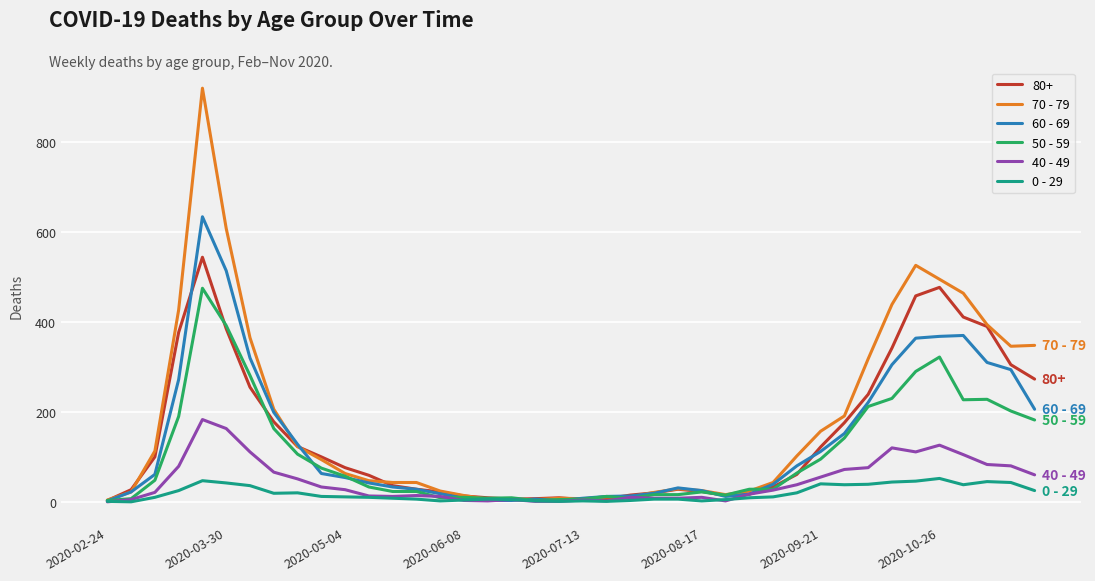

Which series has the largest range (max minus min)?

70 - 79